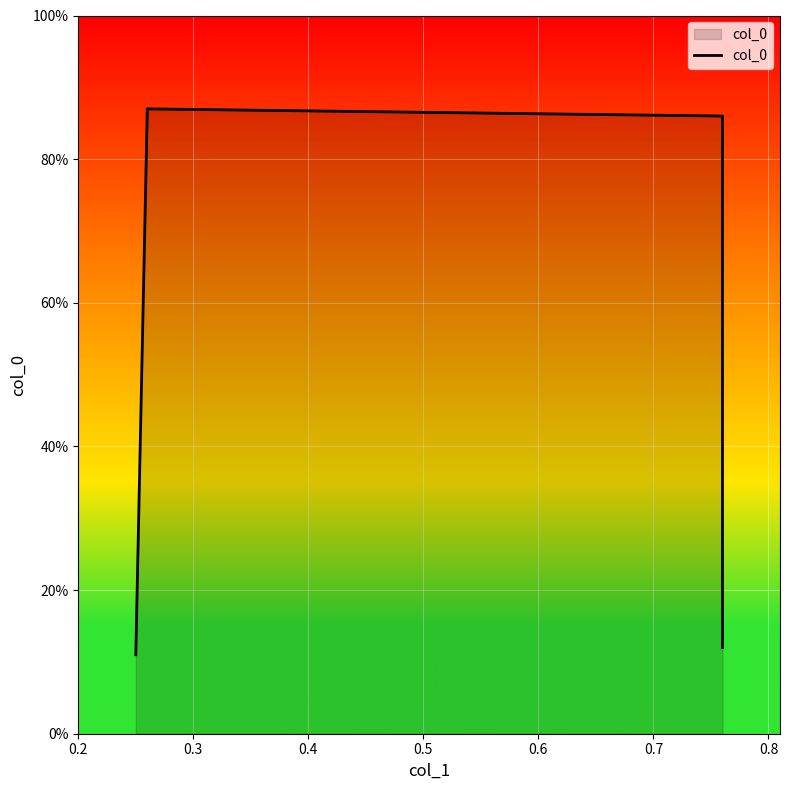

What is the difference between the maximum and second lowest values?

0.8